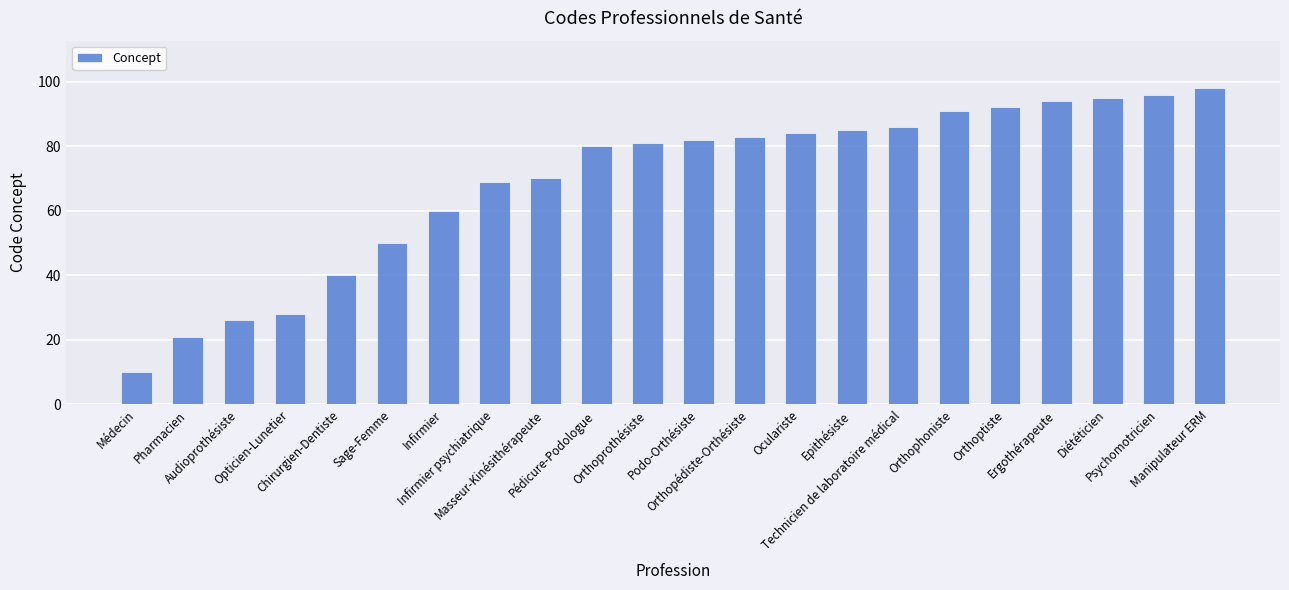

What is the sum of the values at Manipulateur ERM and Orthoptiste?

190